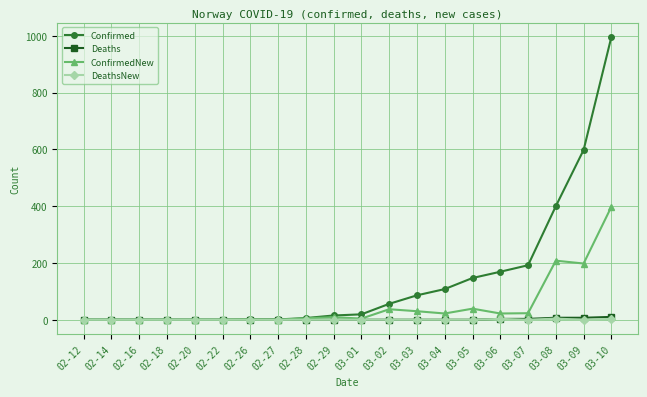

How many data points in ConfirmedNew are less than 9?

10